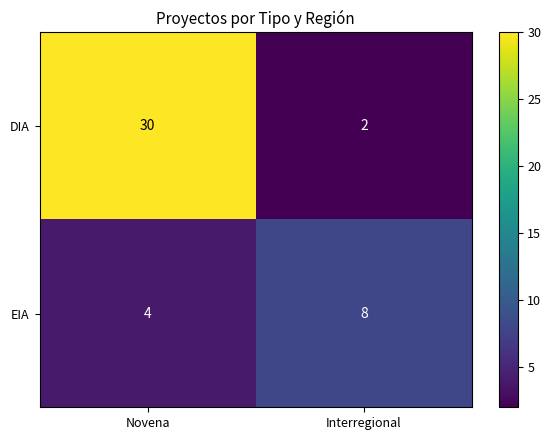

At how many categories does at least one series exceed 3?

2